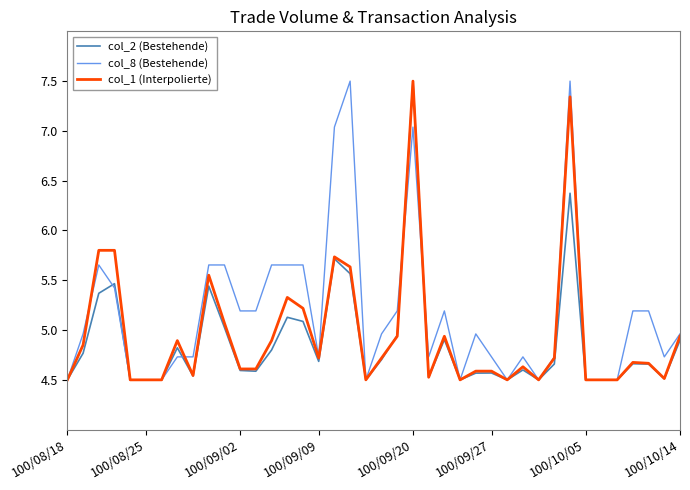

What is the maximum value for col_1 (Interpolierte)?

7.5